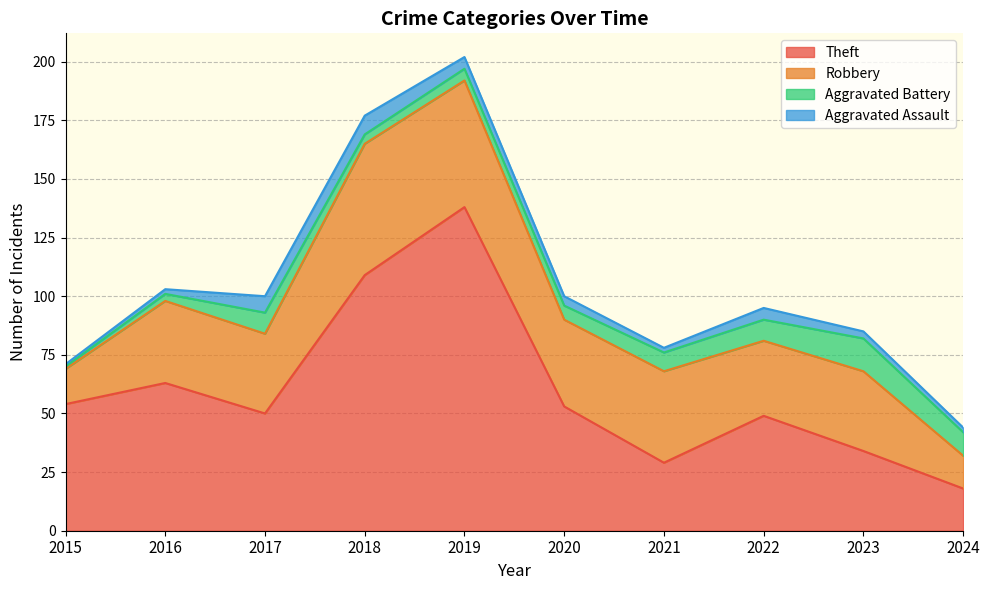

At which category is the sum across all series the highest?

2019